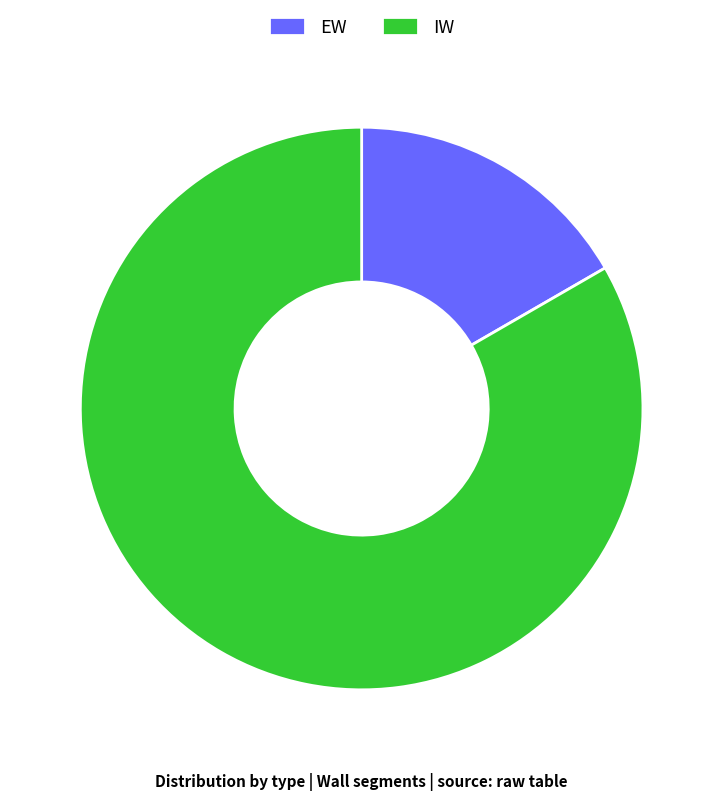

Rank the categories by value from highest to lowest.

IW, EW